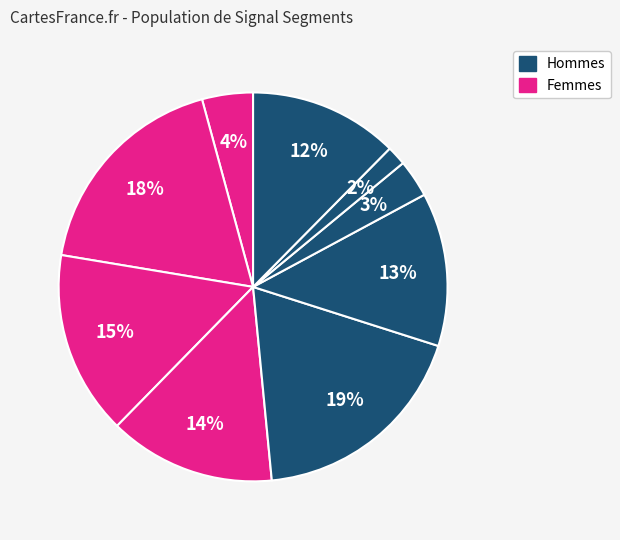

Count the number of slices in the pie.

9